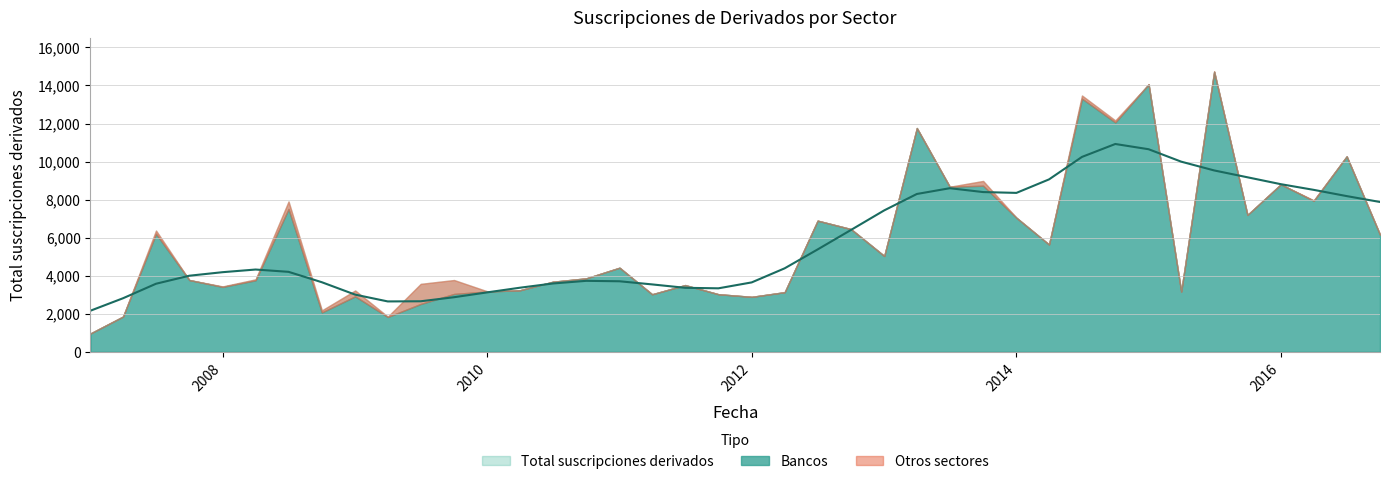

The Otros sectores series shows 250 at 01-10-2013. True or false?

True